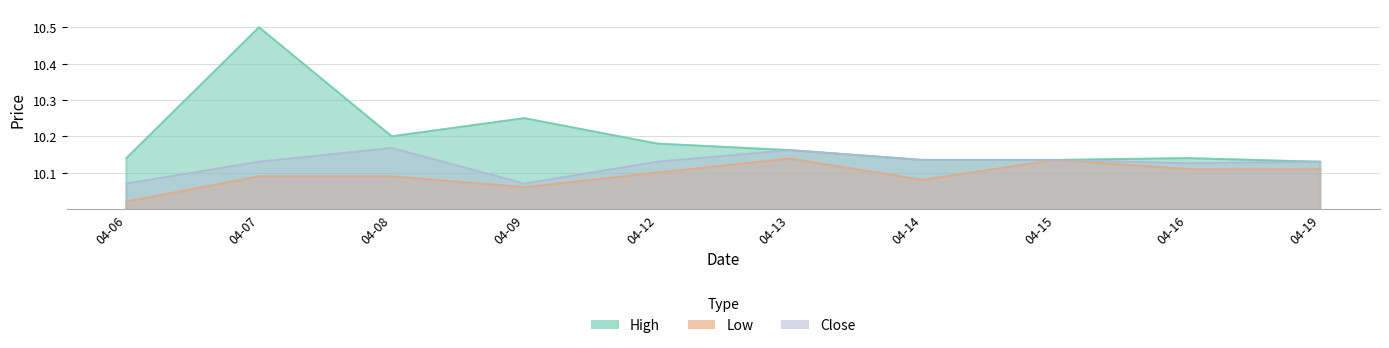

Rank the series by their maximum value, from highest to lowest.

High, Close, Low